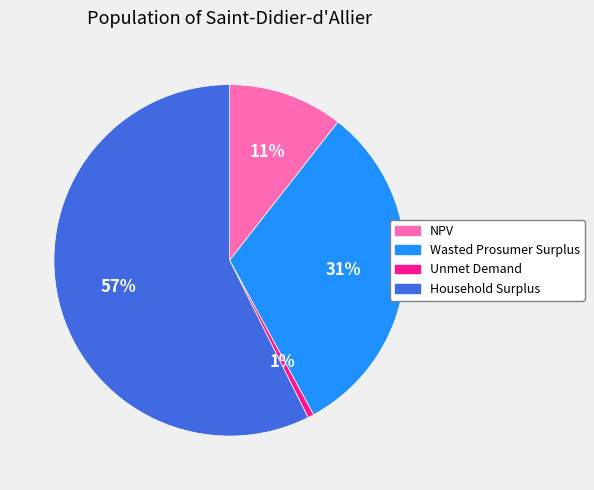

Does NPV represent more than half of the total?

No